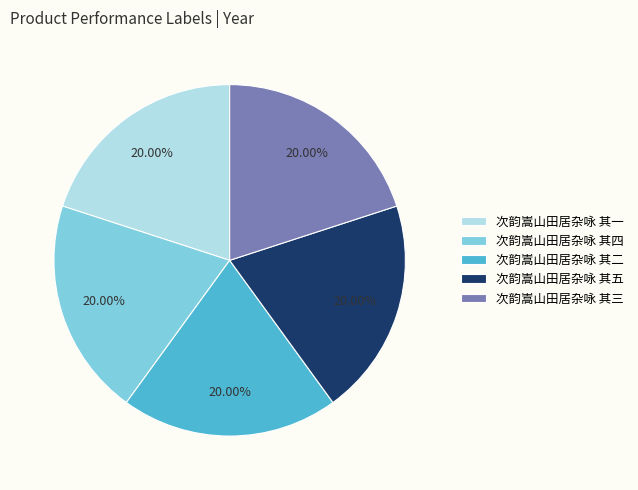

Does 次韵嵩山田居杂咏 其四 account for over 50% of the chart?

No